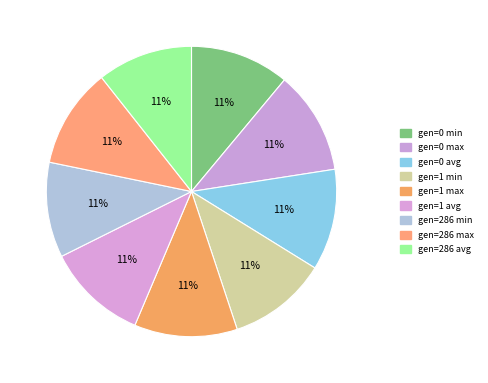

To the nearest percent, what portion does gen=0 min represent?

11%